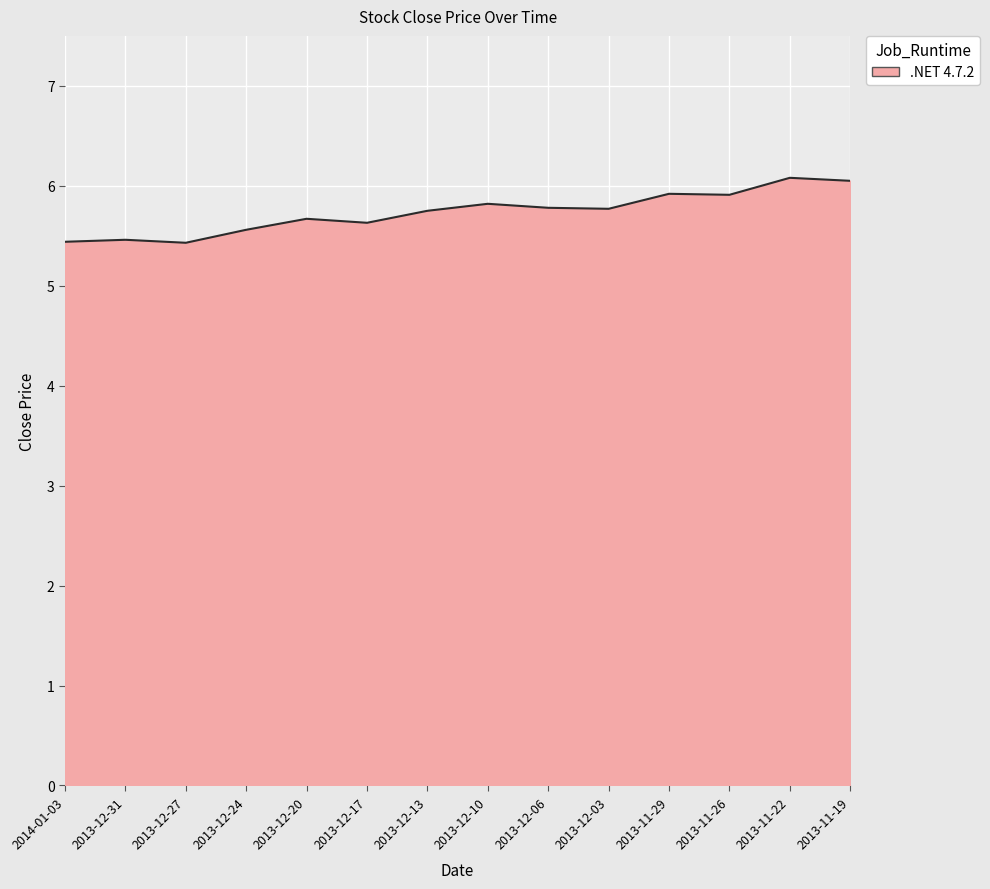

What position from the left is 2013-12-27?

3